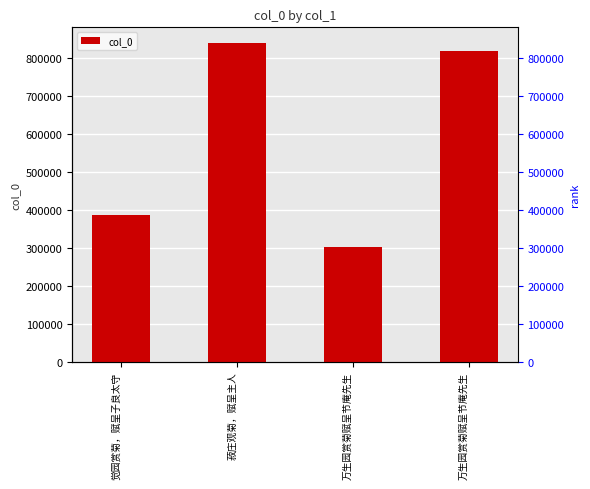

What is the value of the 2nd bar from the left?

838970